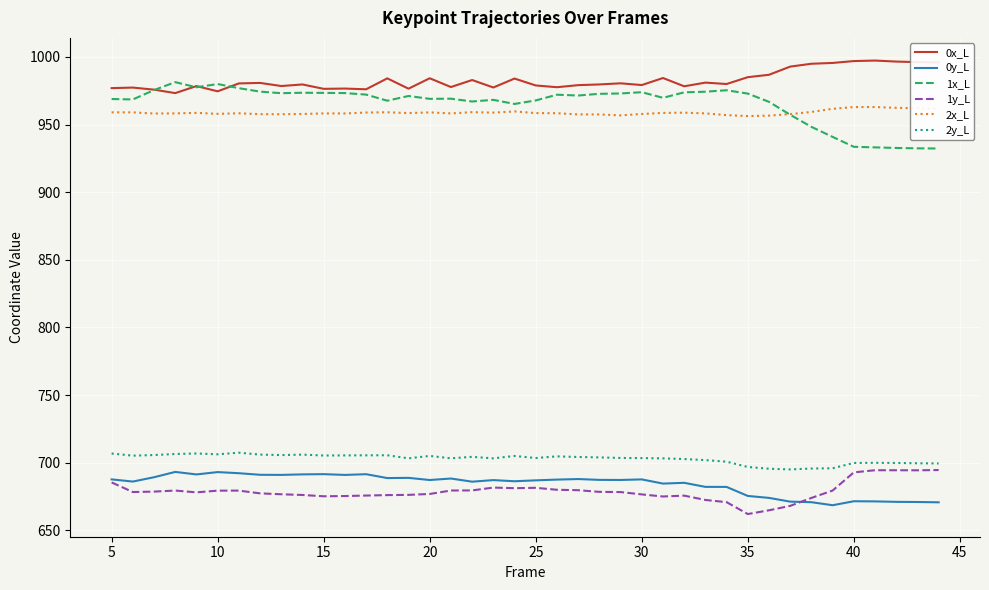

True or false: 0x_L and 0y_L cross at least once.

False